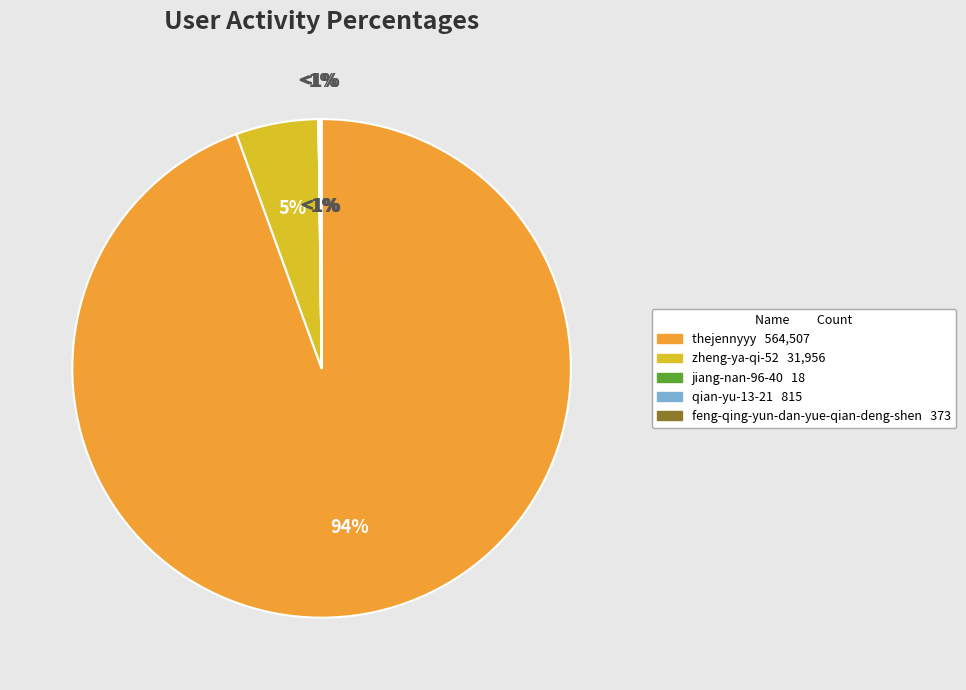

What is the change in value from thejennyyy to zheng-ya-qi-52?

-532551